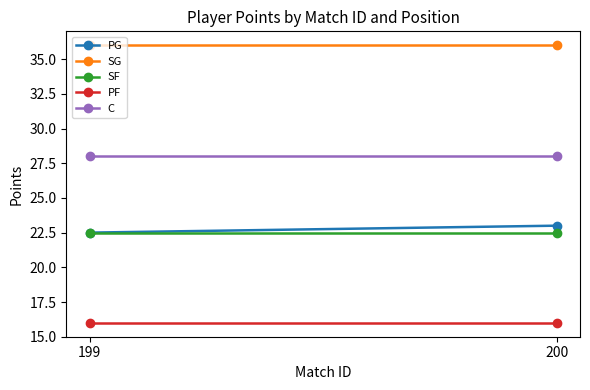

Reading right to left, transcribe all the data shown in this chart.

PG: 200=23.0	199=22.5
SG: 200=36.0	199=36.0
SF: 200=22.5	199=22.5
PF: 200=16.0	199=16.0
C: 200=28.0	199=28.0